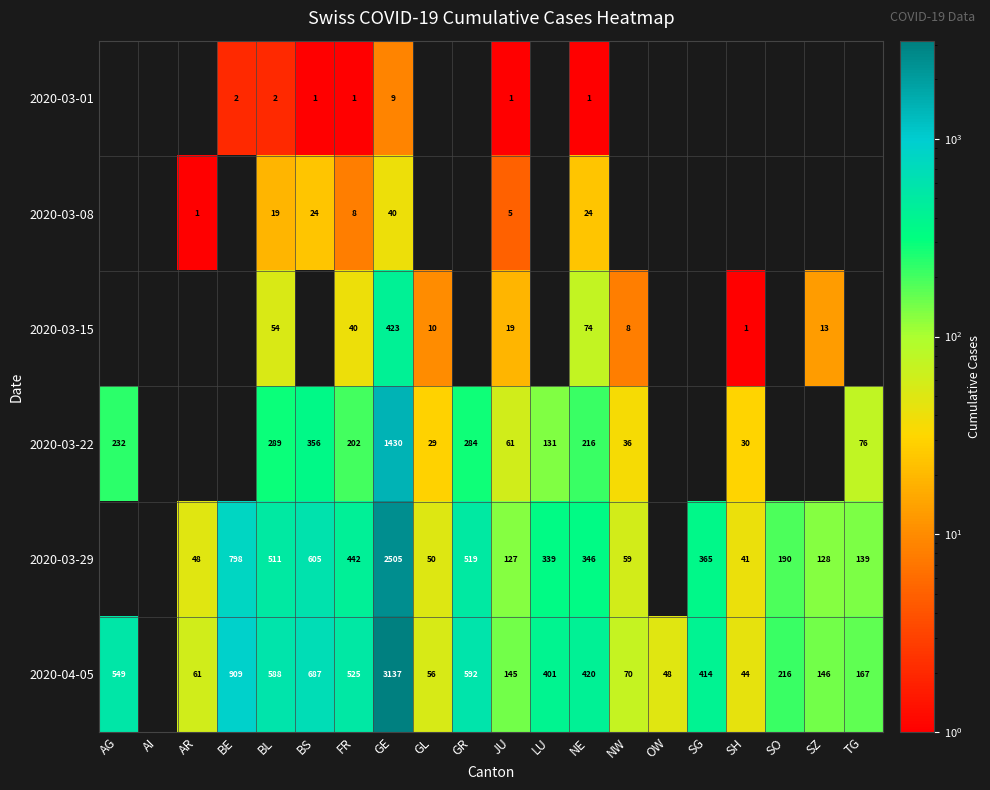

The value of 2020-03-15 at GL is 15. True or false?

False